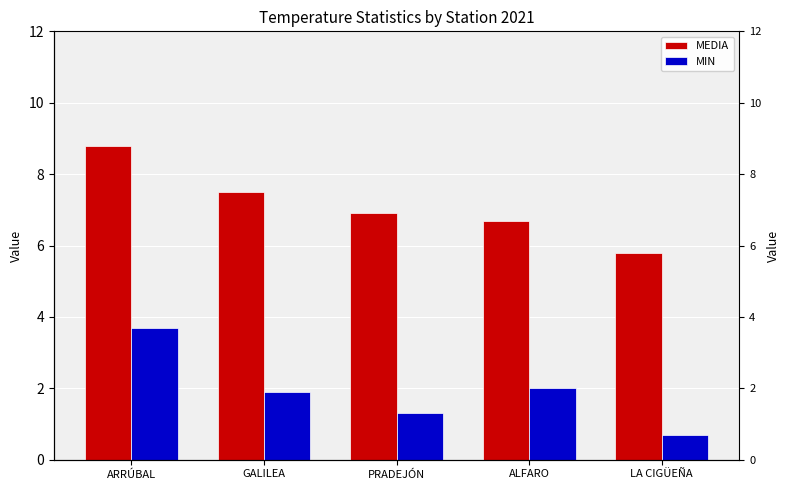

Is the value of MIN at GALILEA greater than the value of MEDIA at LA CIGÜEÑA?

No